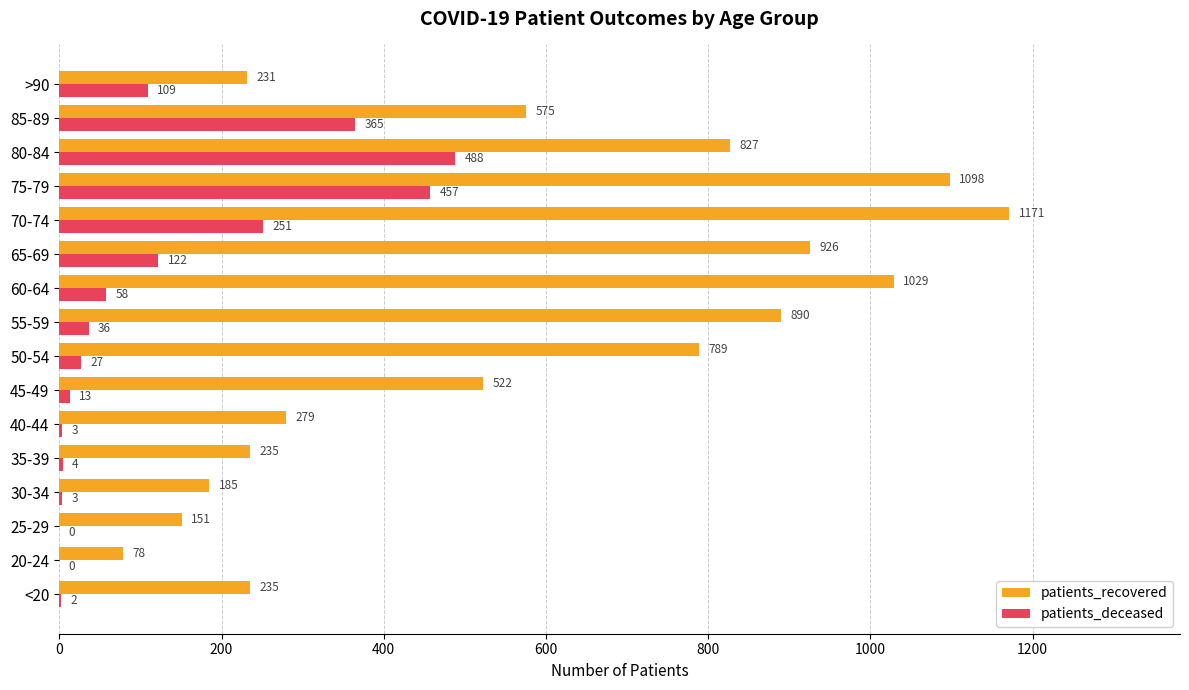

Is it true that patients_deceased equals 109 at >90?

True